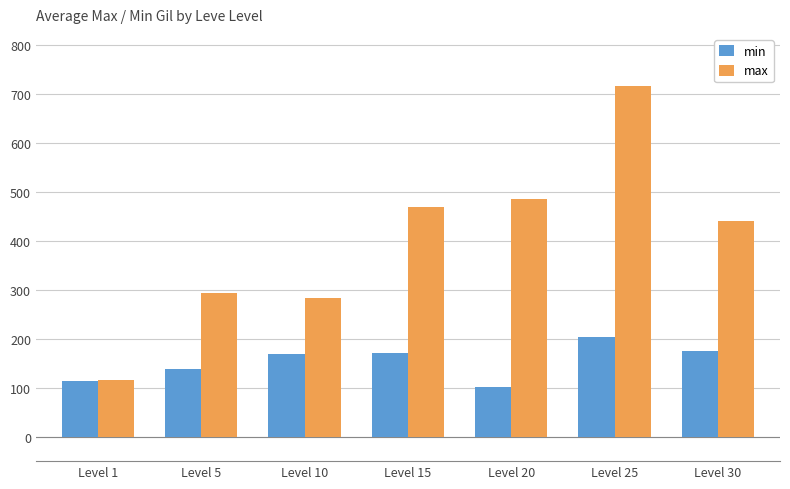

Count the number of data series in this chart.

2